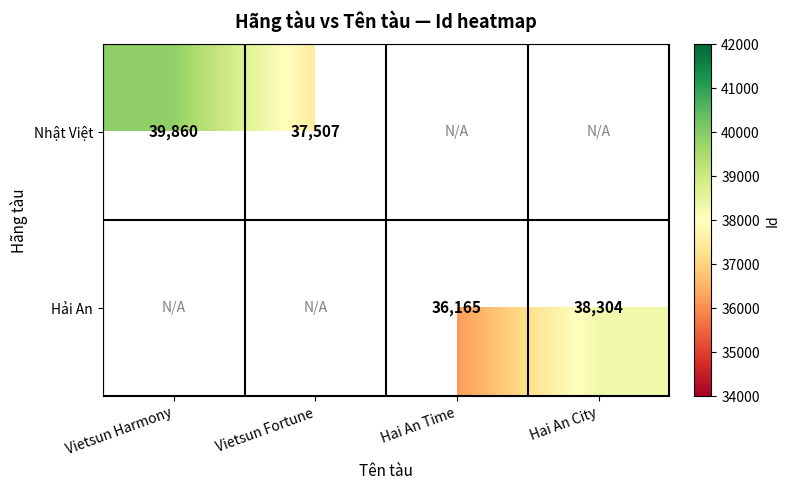

Between Vietsun Fortune and Vietsun Harmony, which is larger?

Vietsun Harmony